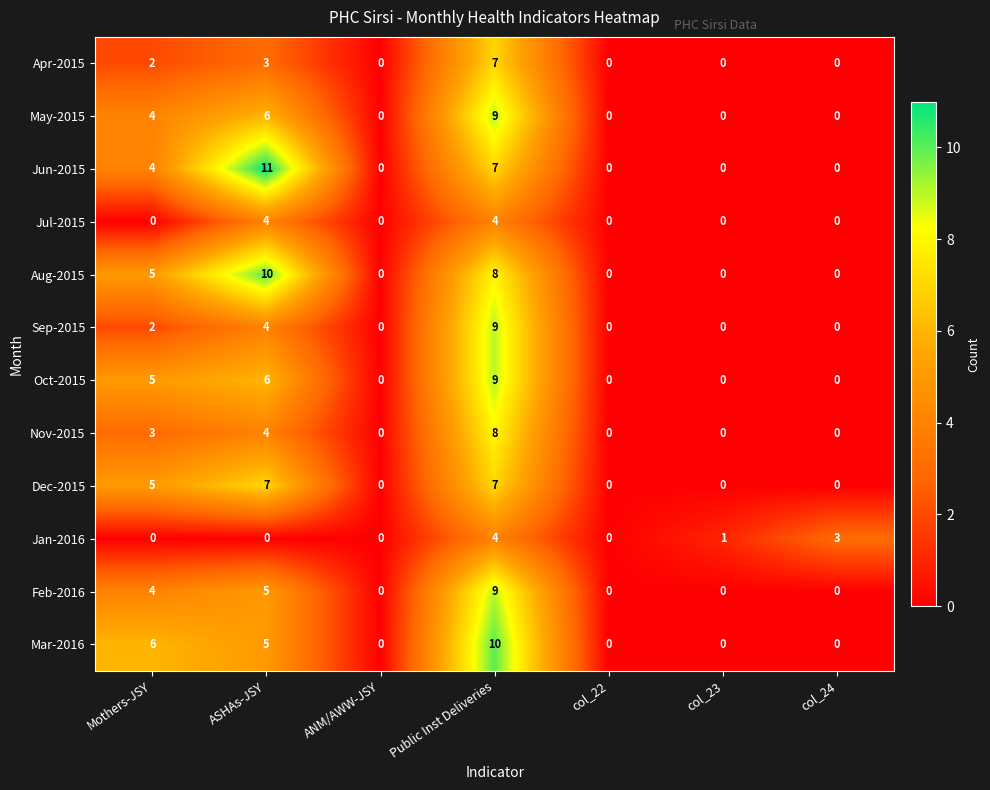

At which category does the chart reach its peak across all series?

ASHAs-JSY